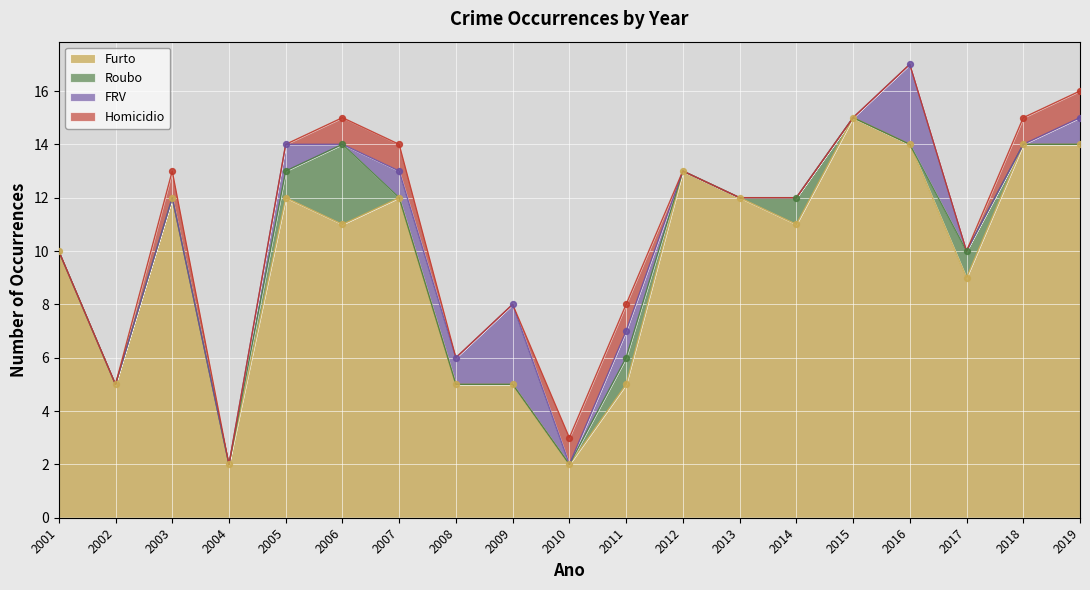

Is the value of Roubo at 2010 greater than the value of Homicidio at 2005?

No